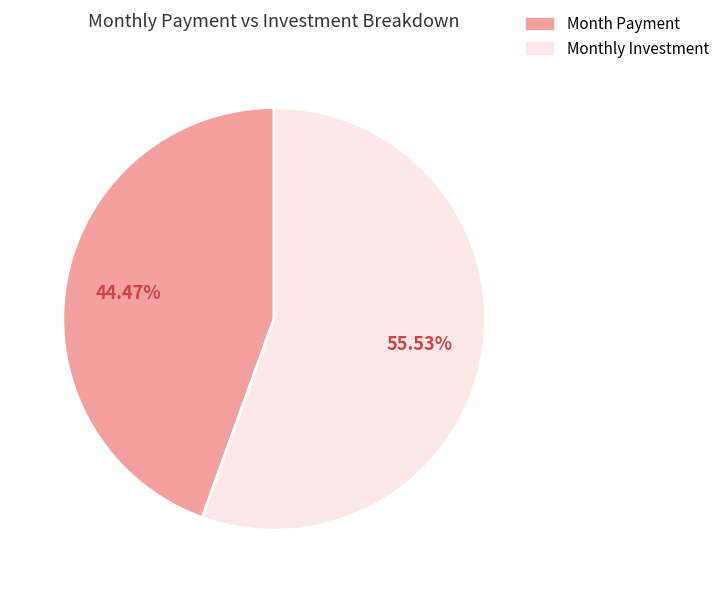

Which slice is the smallest?

Month Payment